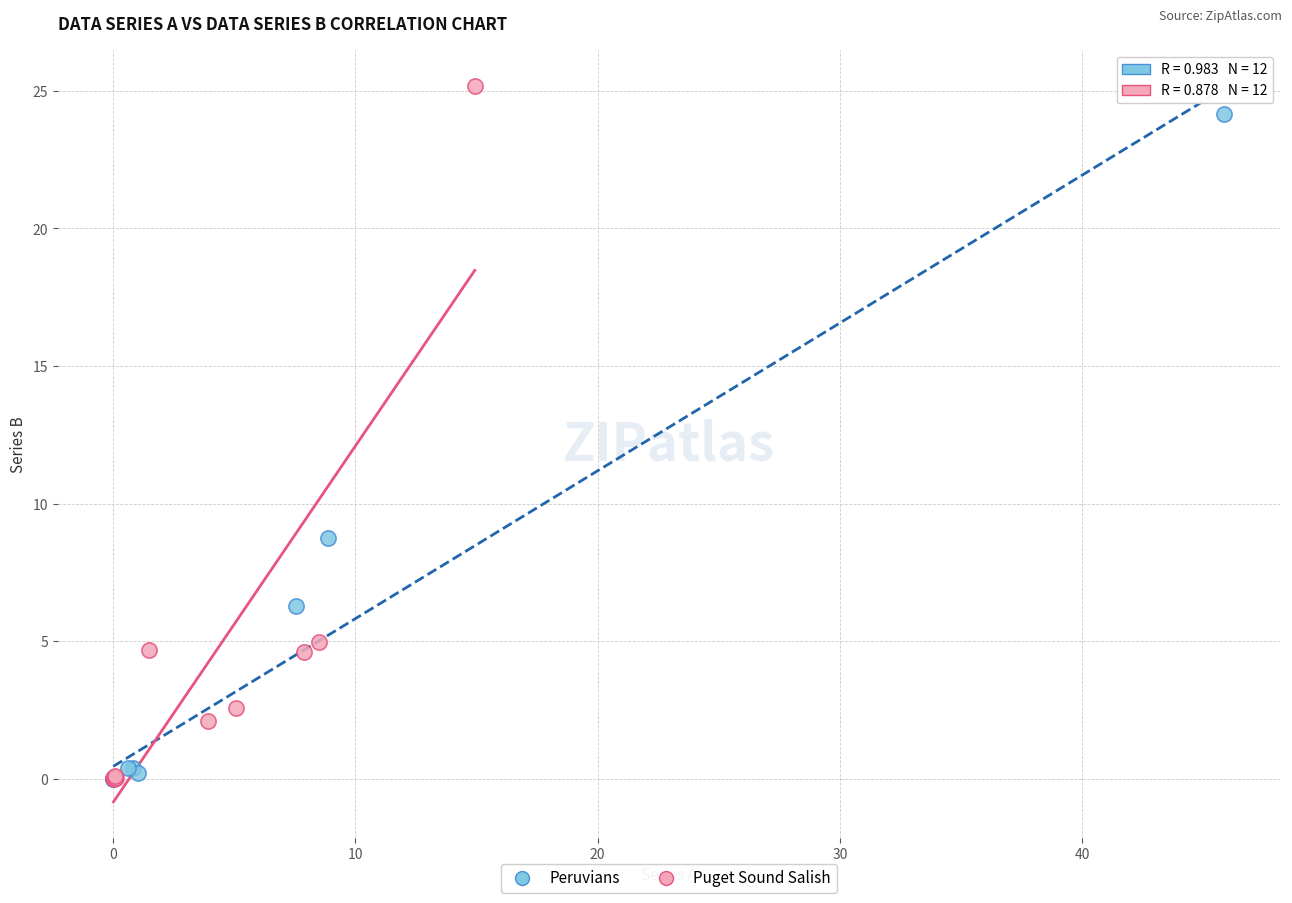

Which series has the widest spread of Y values?

Puget Sound Salish